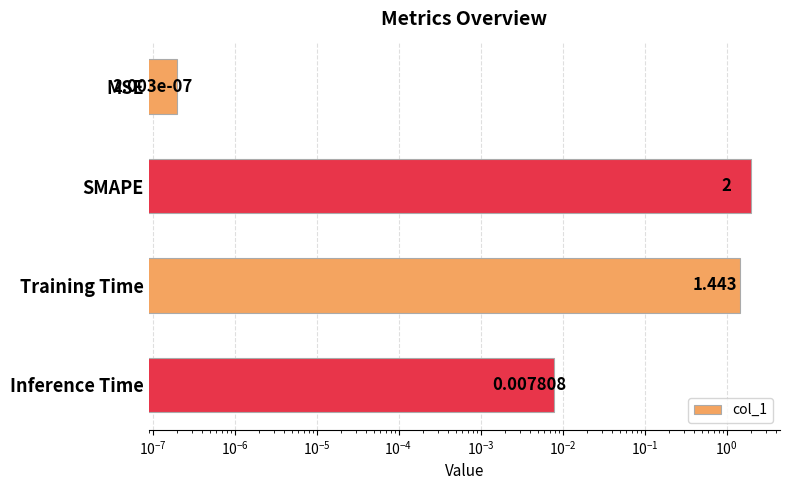

How many distinct data groups are displayed?

1